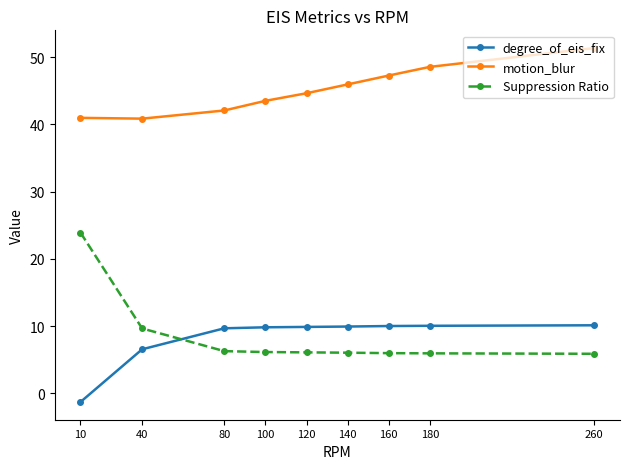

How many values in degree_of_eis_fix are above zero?

8